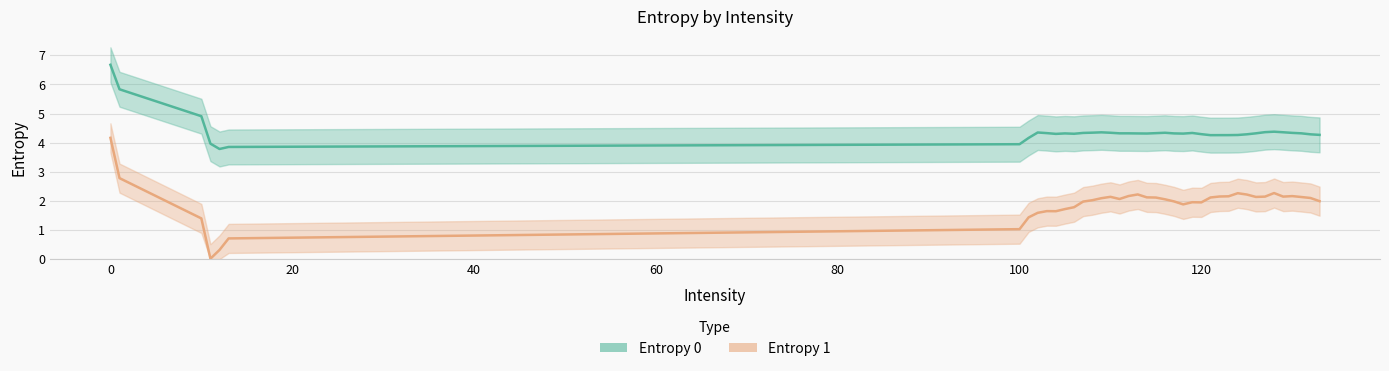

True or false: Entropy 0 and Entropy 1 cross at least once.

False